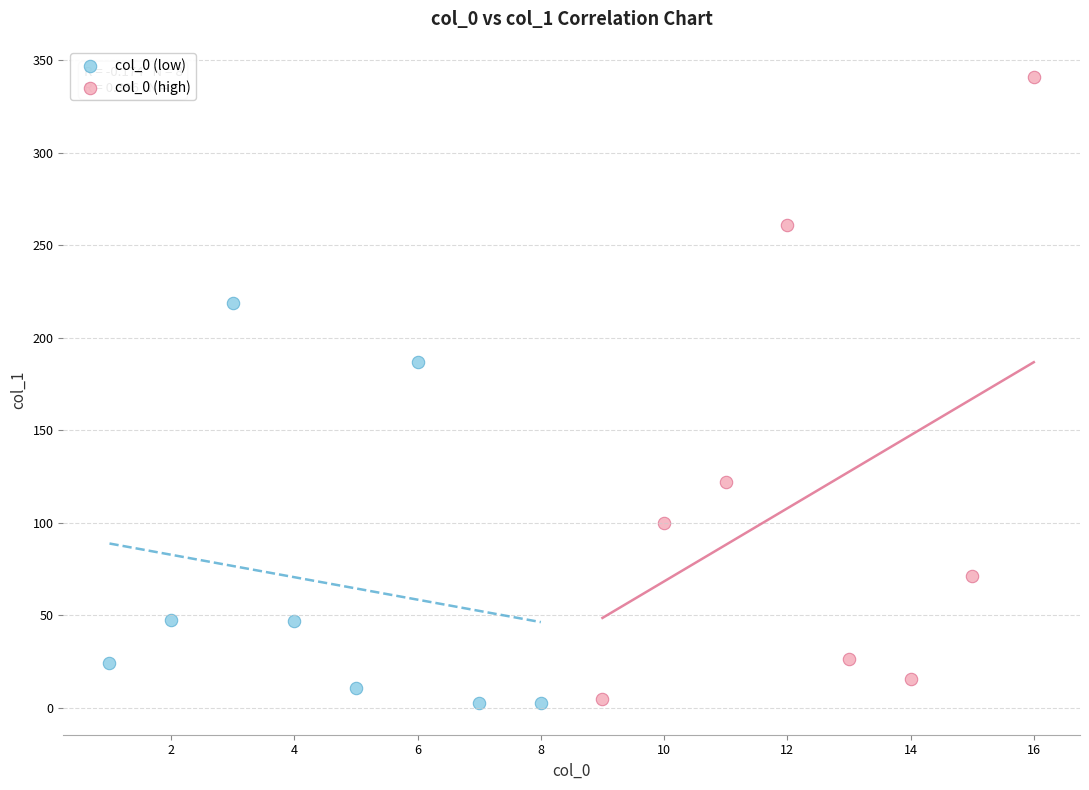

Which series reaches the maximum Y coordinate?

col_0 (high)